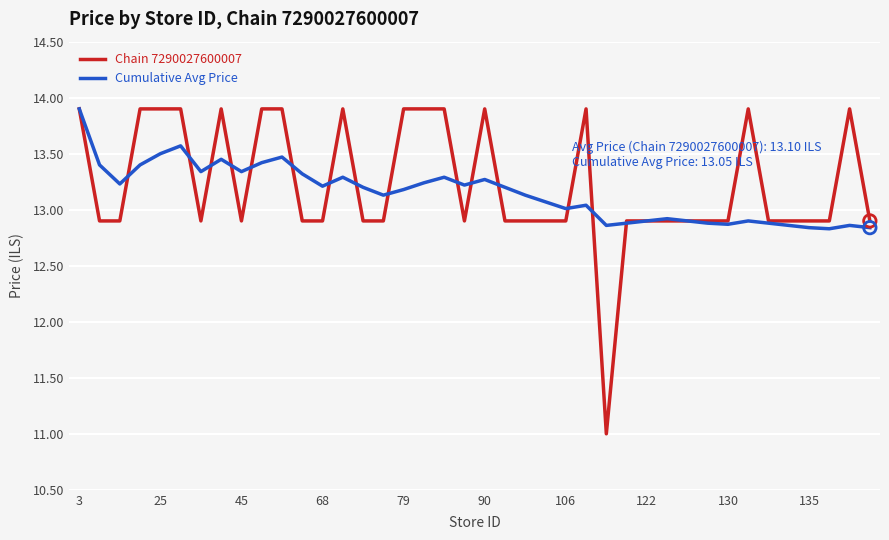

What are all the series names shown in the legend?

Chain 7290027600007, Cumulative Avg Price